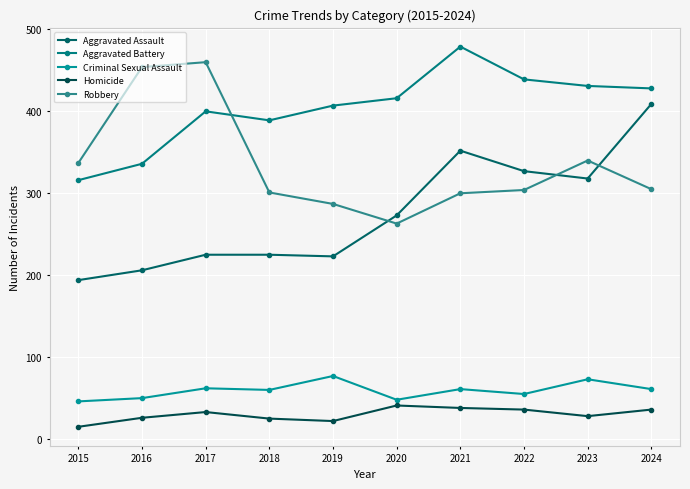

Reading left to right, transcribe all the data shown in this chart.

Aggravated Assault: 194	206	225	225	223	273	352	327	318	409
Aggravated Battery: 316	336	400	389	407	416	479	439	431	428
Criminal Sexual Assault: 46	50	62	60	77	48	61	55	73	61
Homicide: 15	26	33	25	22	41	38	36	28	36
Robbery: 337	454	460	301	287	263	300	304	340	305